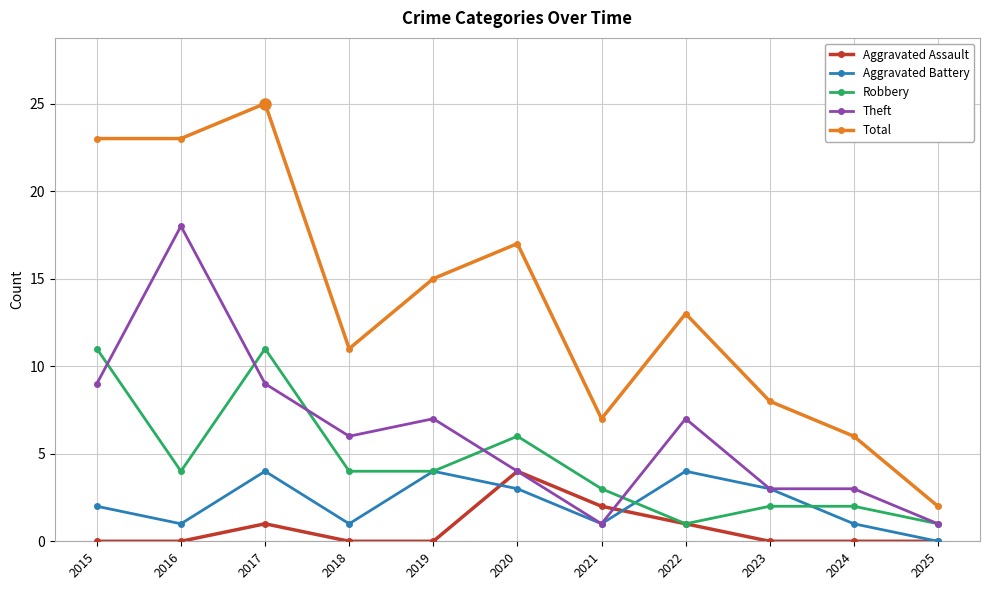

Is it true that Robbery equals 5 at 2021?

False